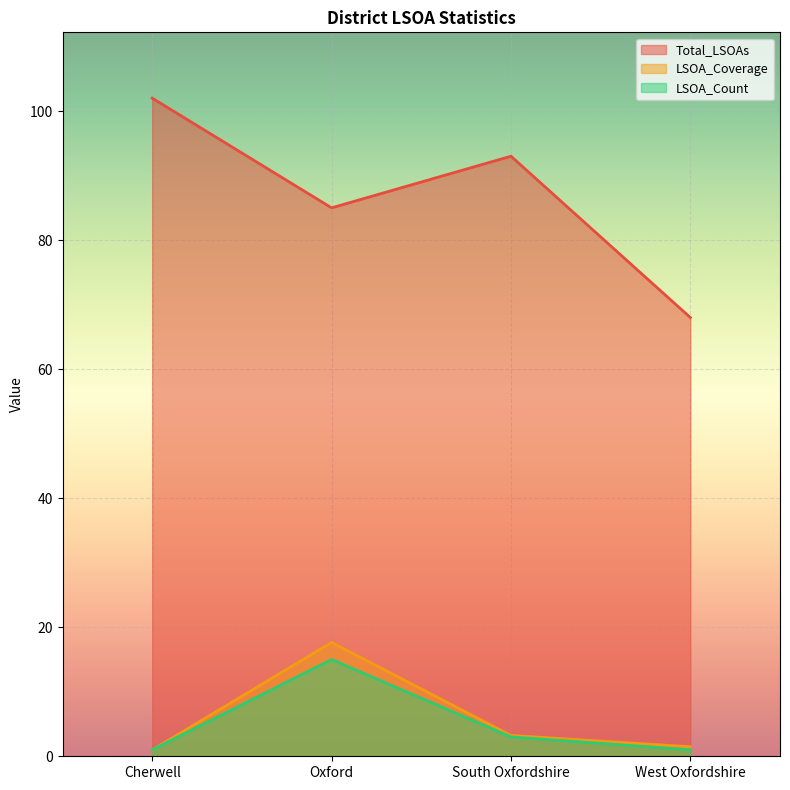

Does the chart display data point markers on the line(s)?

No